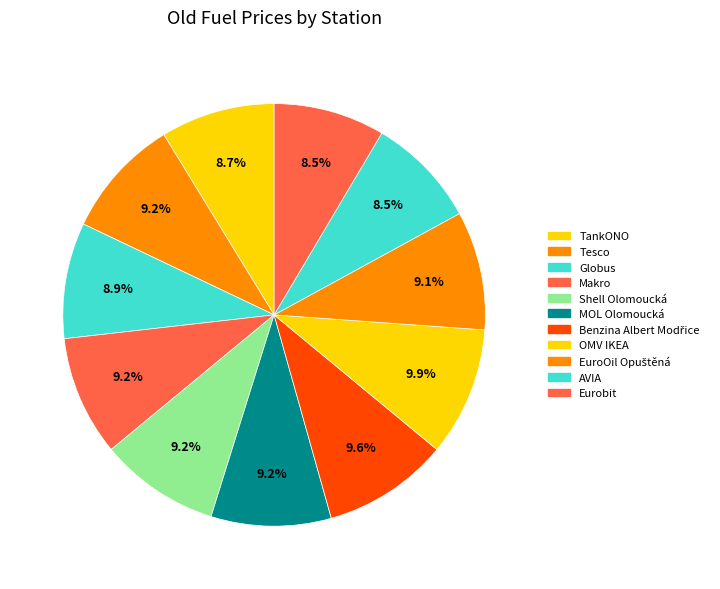

Rank the categories by value from highest to lowest.

OMV IKEA, Benzina Albert Modřice, Tesco, Makro, MOL Olomoucká, Shell Olomoucká, EuroOil Opuštěná, Globus, TankONO, AVIA, Eurobit